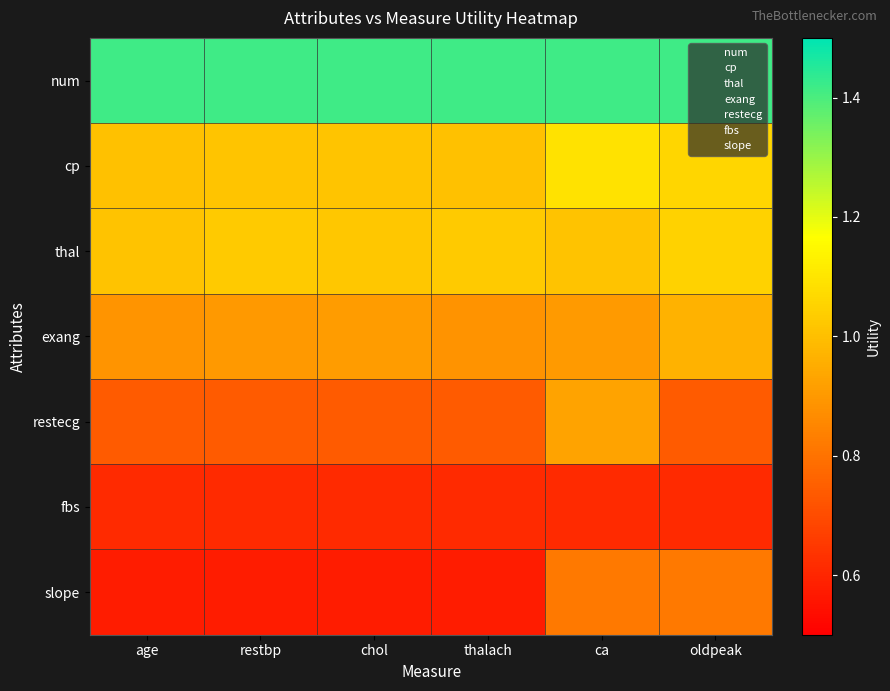

Reading left to right, list all the values displayed in this chart.

num: age=1.4	restbp=1.4	chol=1.4	thalach=1.4	ca=1.4	oldpeak=1.4
cp: age=1.0	restbp=1.0	chol=1.0	thalach=1.0	ca=1.1	oldpeak=1.1
thal: age=1.0	restbp=1.0	chol=1.0	thalach=1.0	ca=1.0	oldpeak=1.1
exang: age=0.9	restbp=0.9	chol=0.9	thalach=0.9	ca=0.9	oldpeak=1.0
restecg: age=0.7	restbp=0.7	chol=0.7	thalach=0.7	ca=0.9	oldpeak=0.7
fbs: age=0.6	restbp=0.6	chol=0.6	thalach=0.6	ca=0.6	oldpeak=0.6
slope: age=0.6	restbp=0.6	chol=0.6	thalach=0.6	ca=0.8	oldpeak=0.8